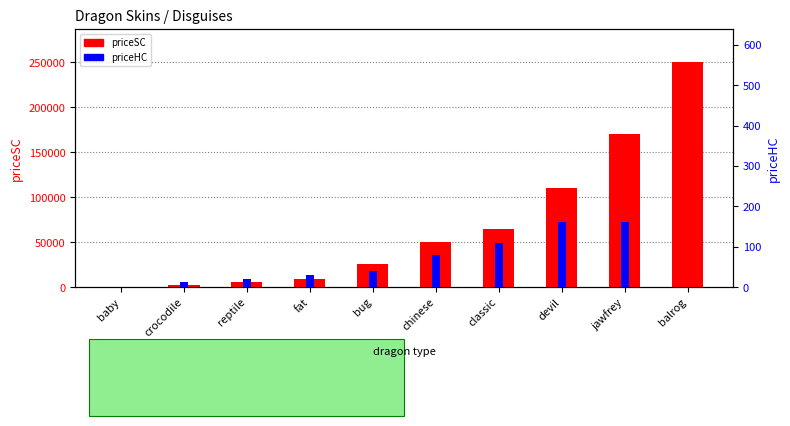

At which category is the sum across all series the highest?

balrog